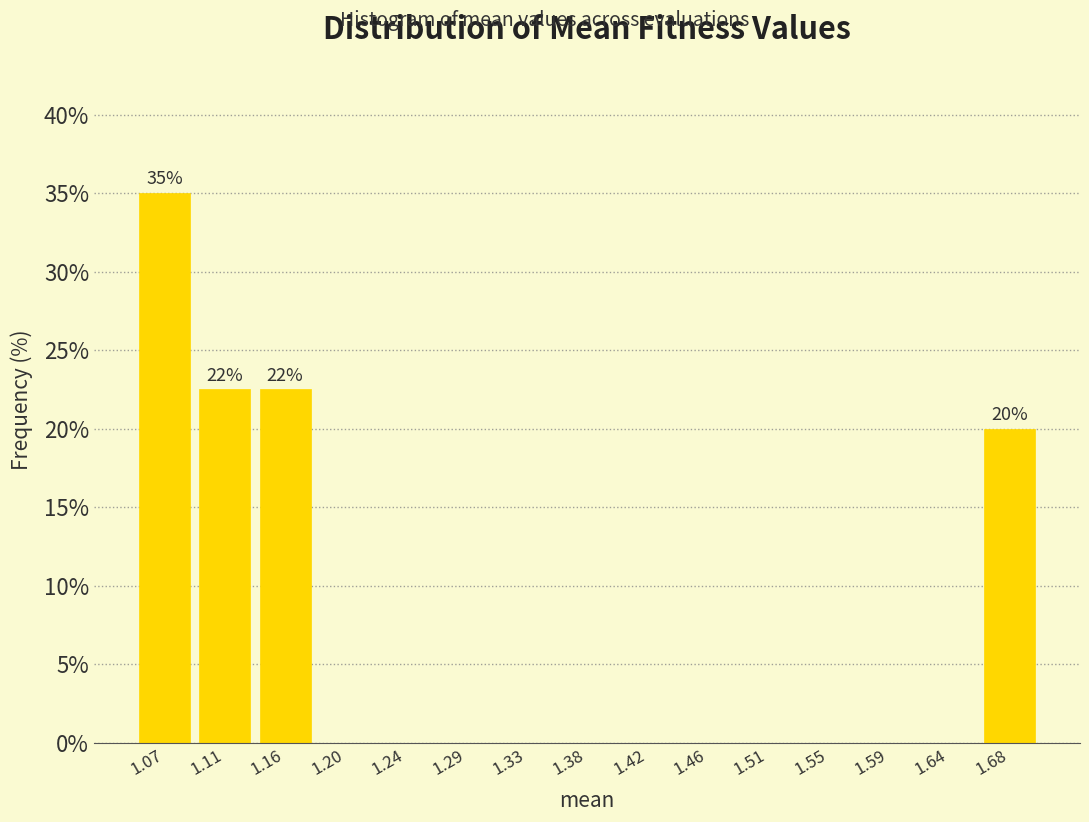

Over which range of the x-axis is the bar tallest?

1.045 to 1.090